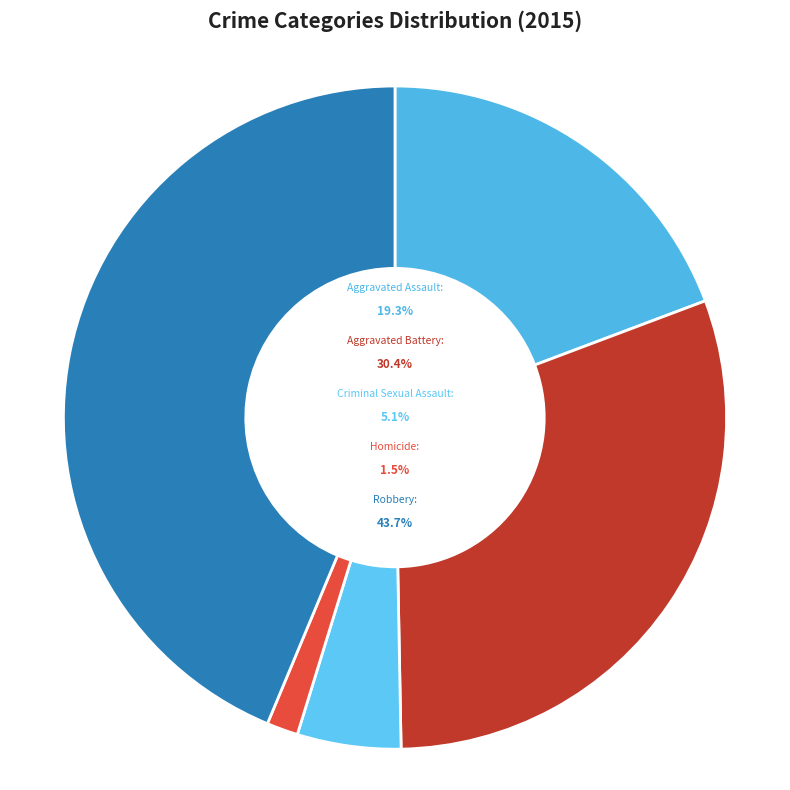

What percentage is the Homicide slice, to the nearest percent?

2%